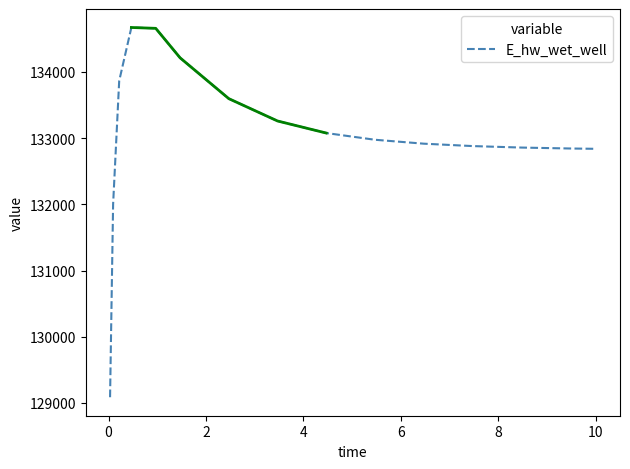

What is the ratio of the value at 10 to the value at 8?

1.0